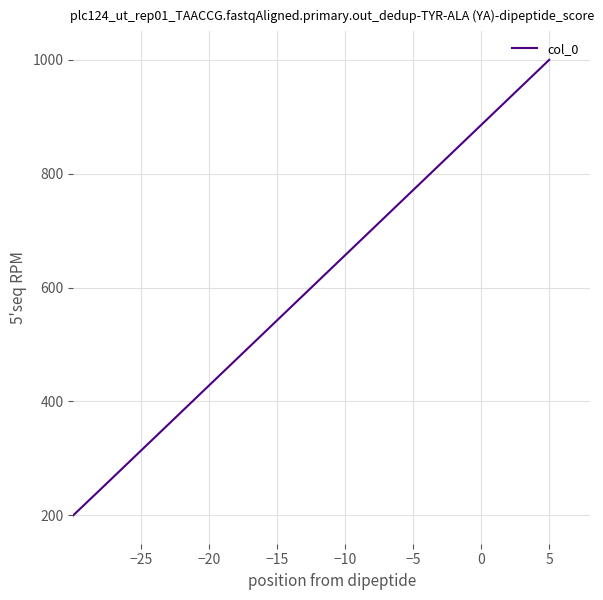

Reading left to right, transcribe all the data shown in this chart.

200.0	241.8	284.0	326.1	368.2	410.3	452.4	494.6	536.7	578.8	620.9	663.0	705.2	747.3	789.4	831.5	873.6	915.8	957.9	1000.0